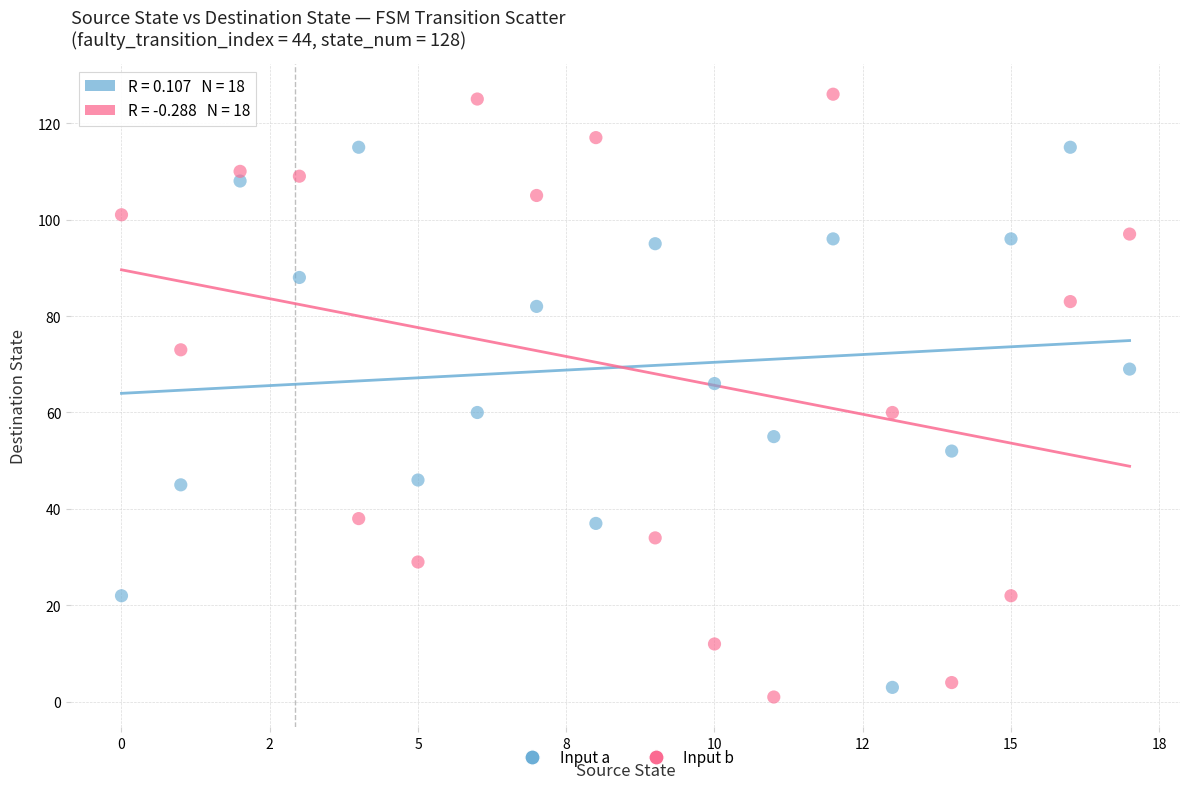

Across all data points, what is the range of Y values (max minus min)?

125